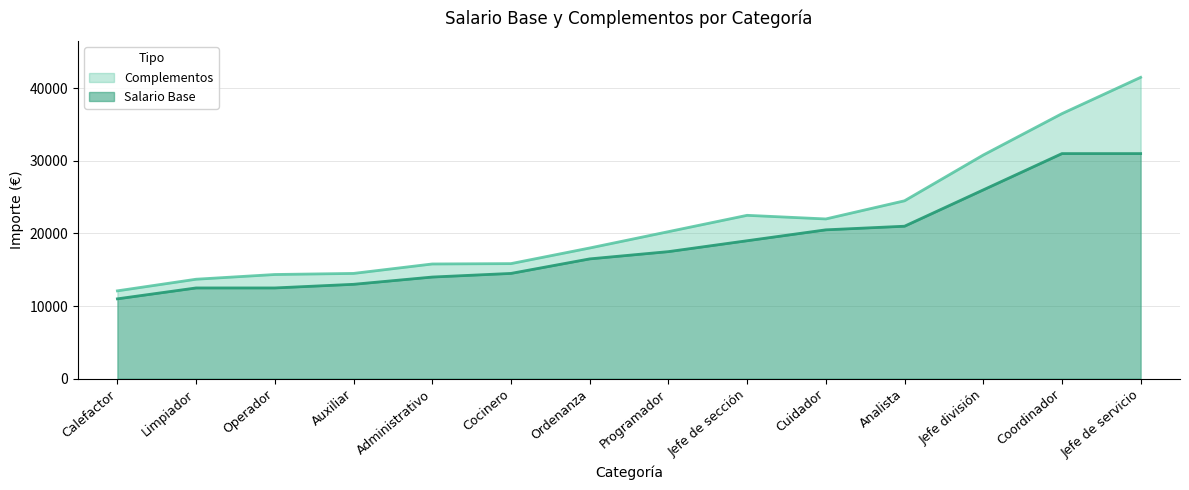

What is the change in value from Auxiliar to Programador?

+4500